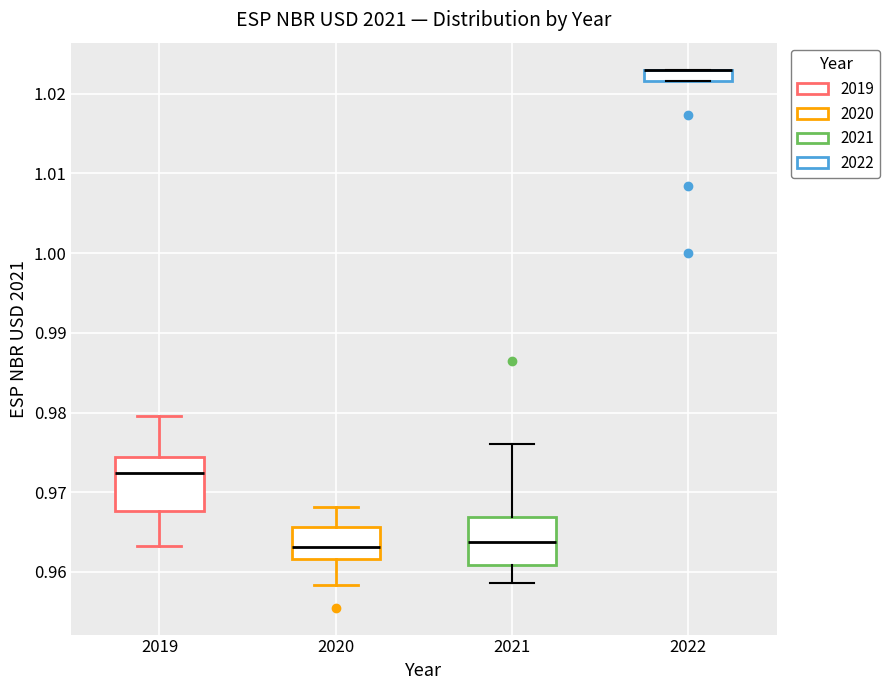

Where is the upper edge of the box at x = 2022 on the y-axis? The values are not printed on the chart, so give them approximately, as read against the axis.

1.023